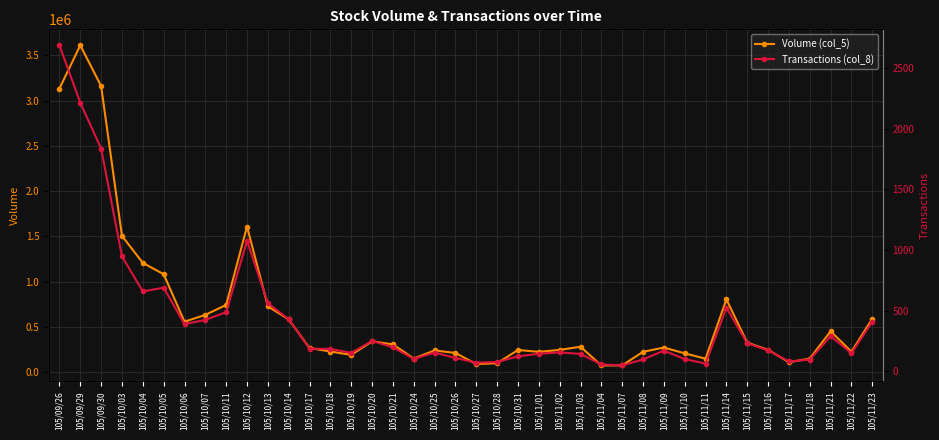

Between 105/11/15 and 105/11/18, which series saw the biggest shift?

Volume (col_5)